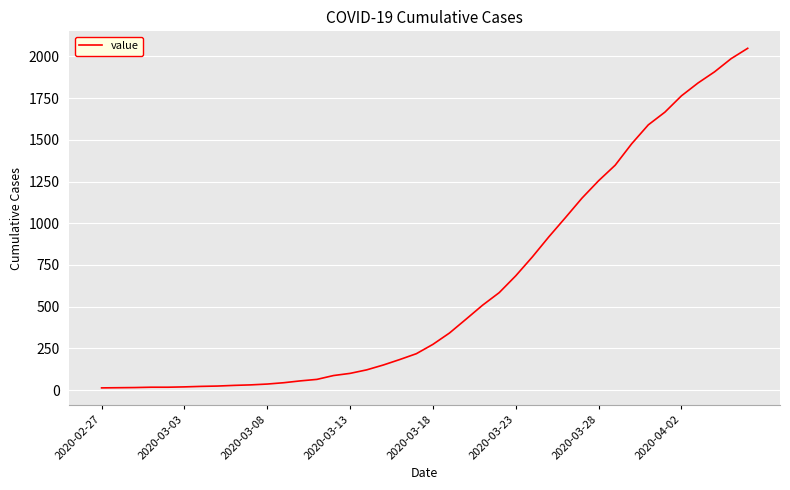

What is the difference between the maximum and minimum values?

2036